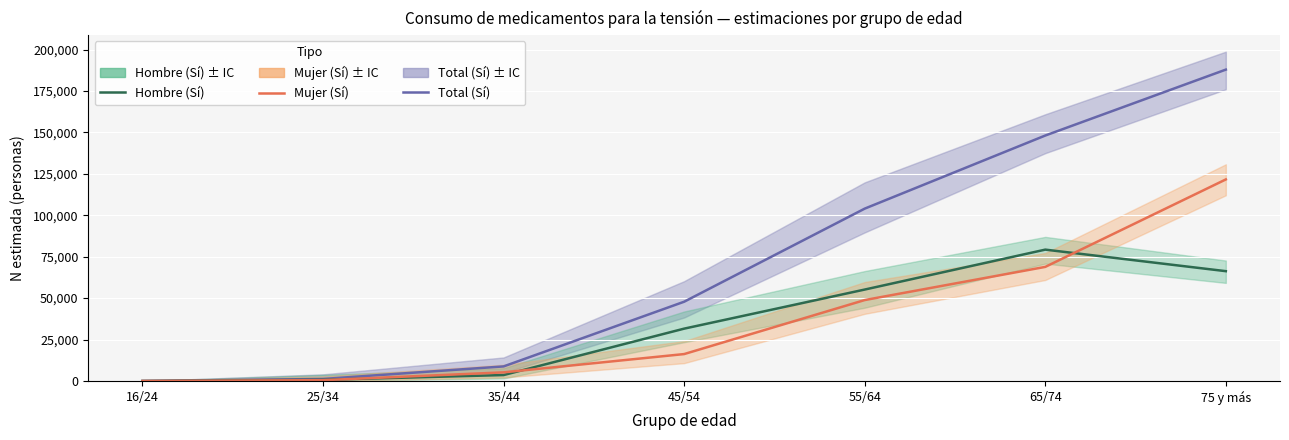

Is the value of Hombre (Sí) at 25/34 greater than the value of Total (Sí) at 55/64?

No